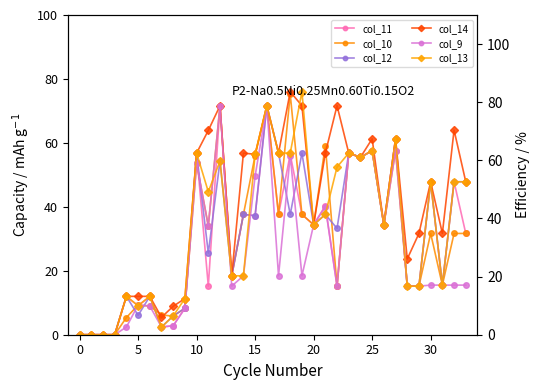

Is it true that col_13 equals -38.8 at 10?

False